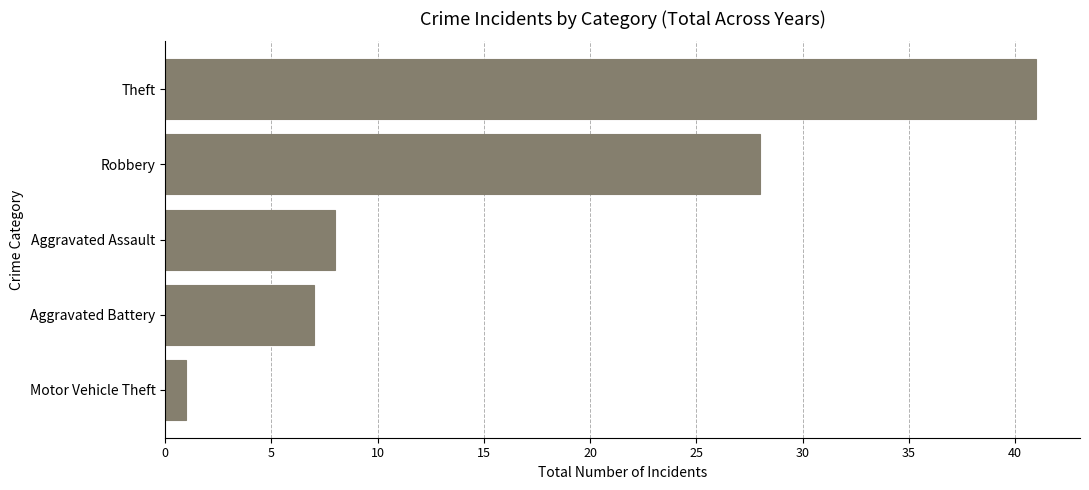

Reading bottom to top, list all the values displayed in this chart.

1	7	8	28	41